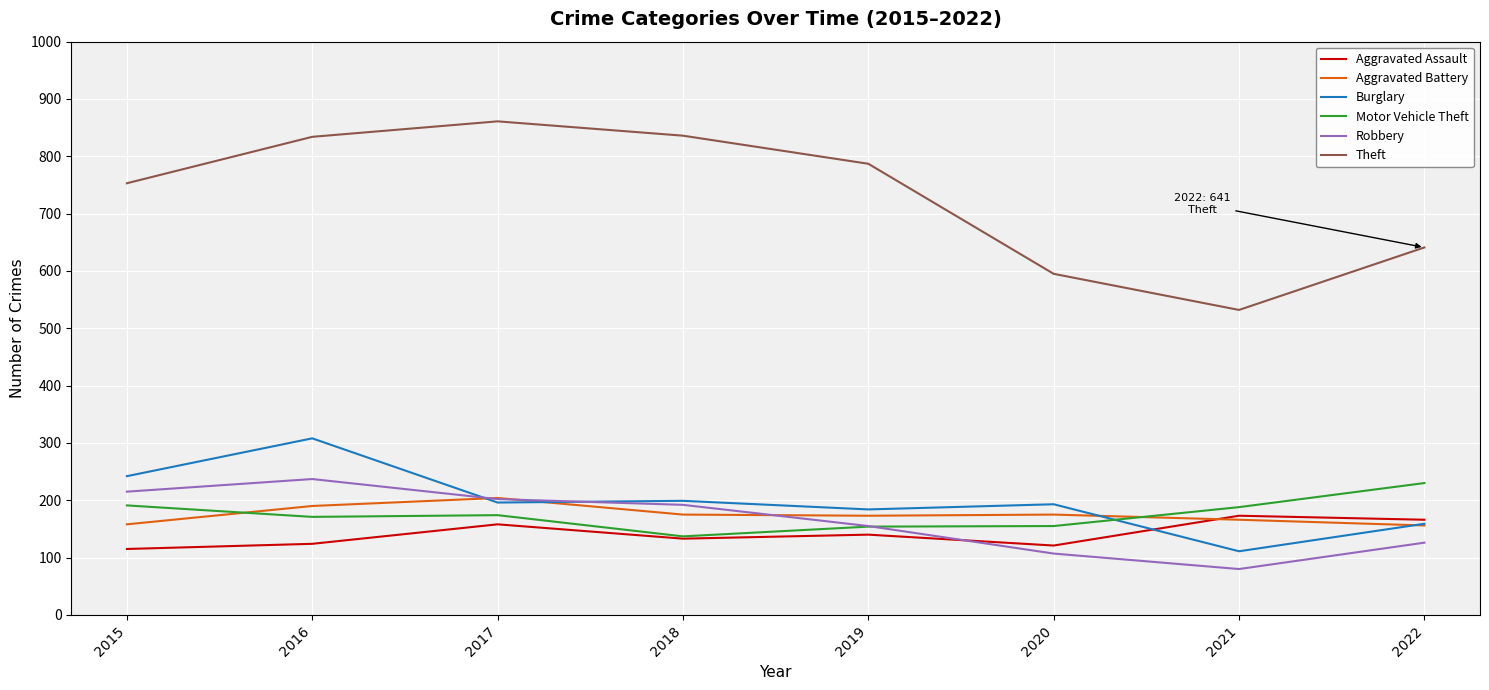

After their last crossing, which series has the higher values: Aggravated Assault or Robbery?

Aggravated Assault